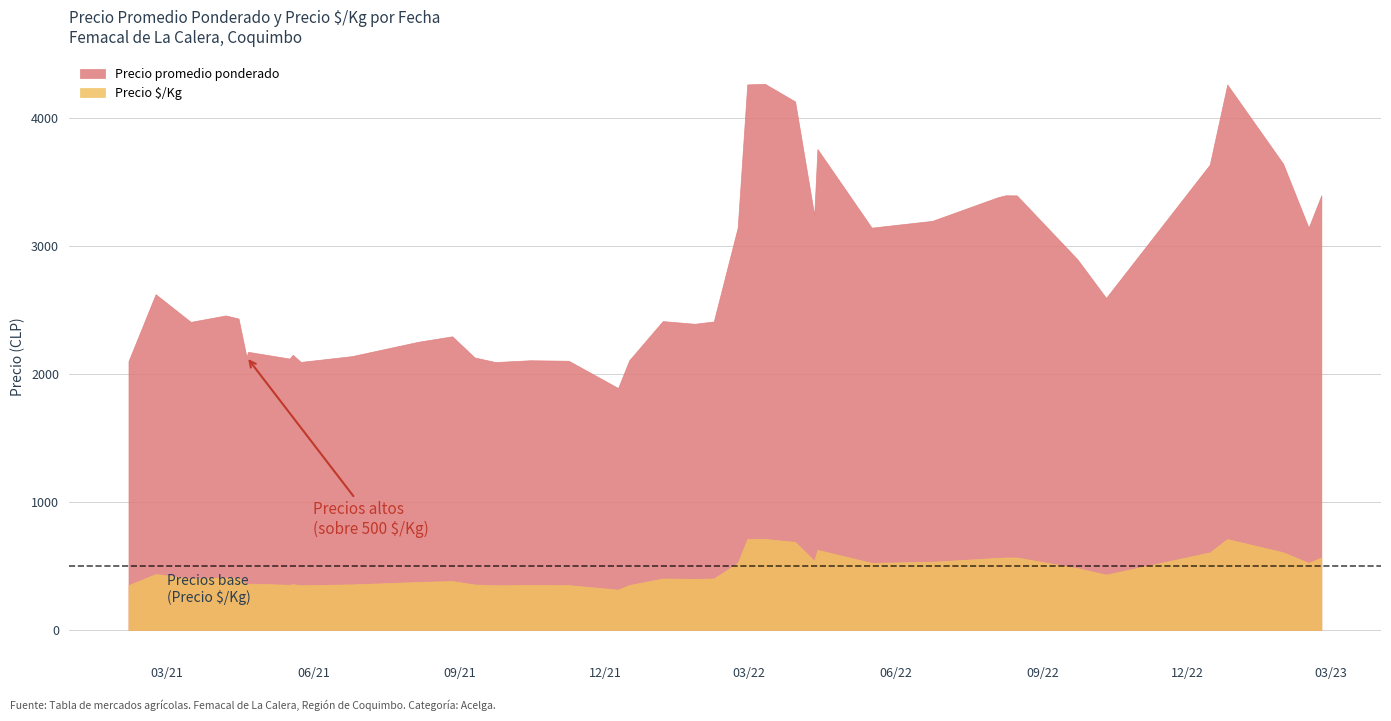

Which series has the largest range (max minus min)?

Precio promedio ponderado